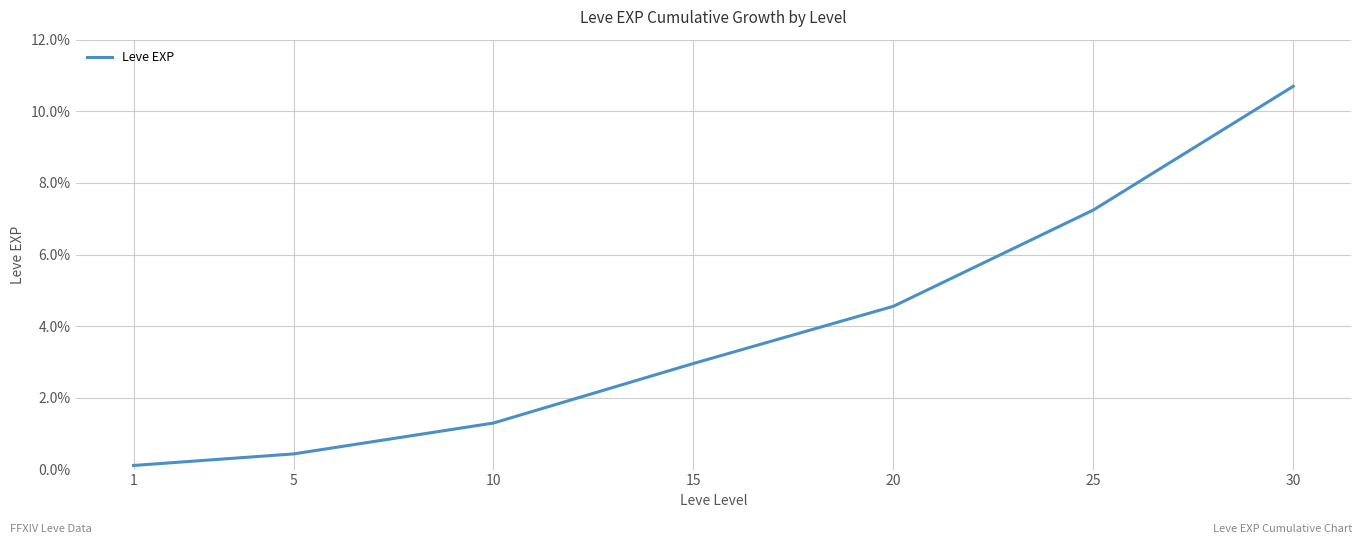

Approximately how many times larger is the value at 30 compared to 20?

2.3